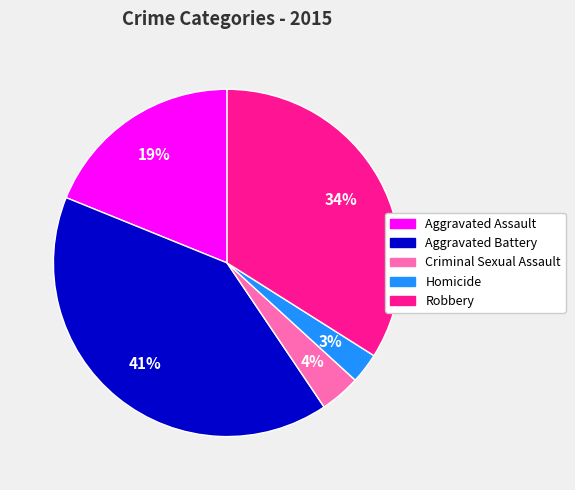

The Aggravated Battery slice represents 54% of the pie. True or false?

False